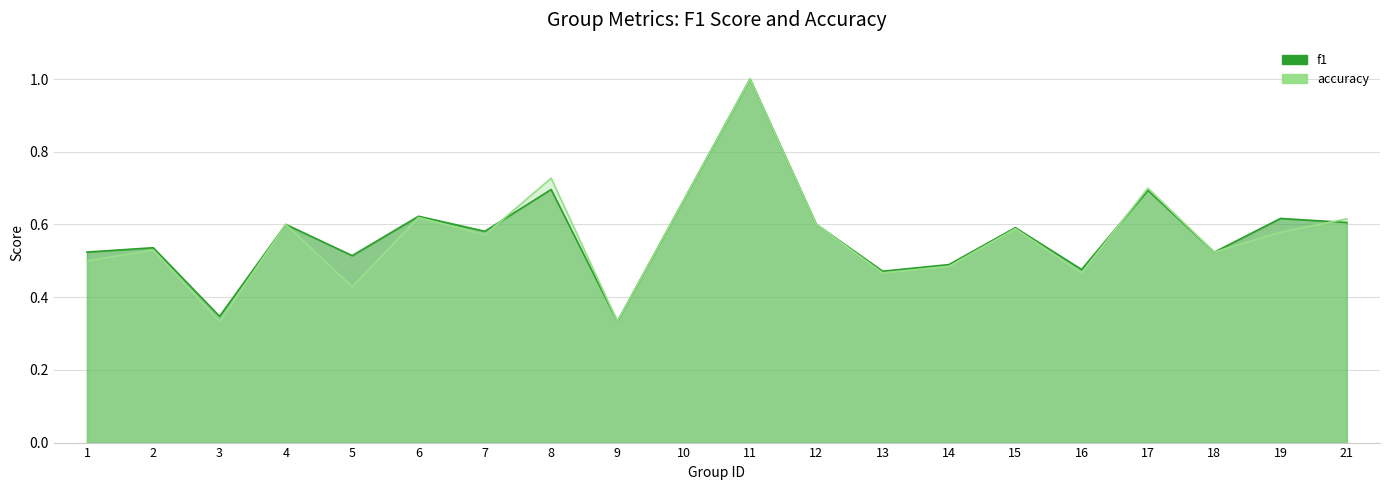

Does the chart have visible grid lines?

Yes